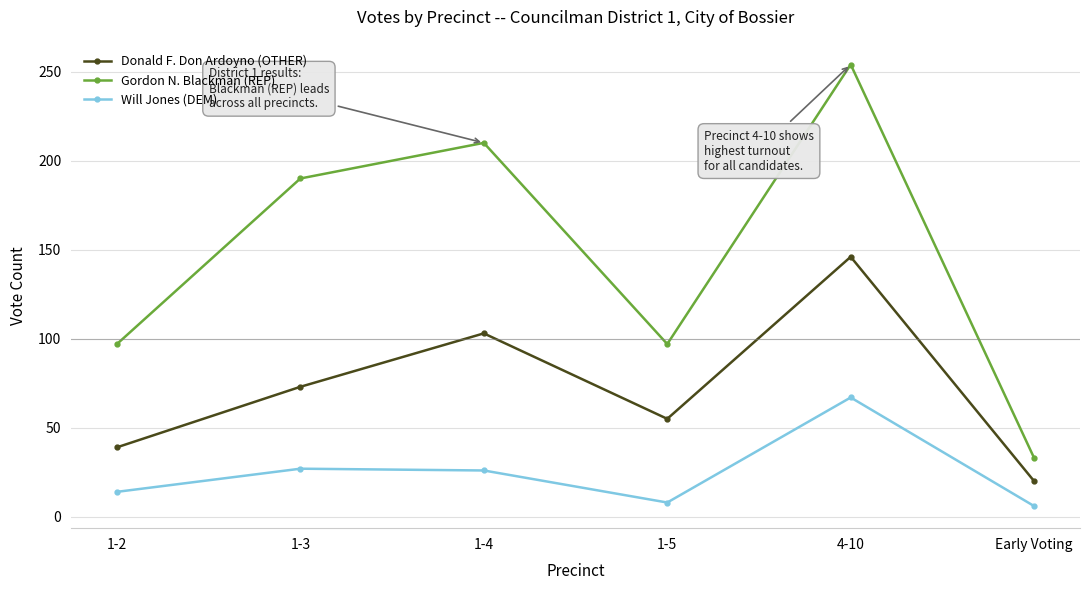

What is the difference between the Donald F. Don Ardoyno (OTHER) values at Early Voting and 1-3?

53